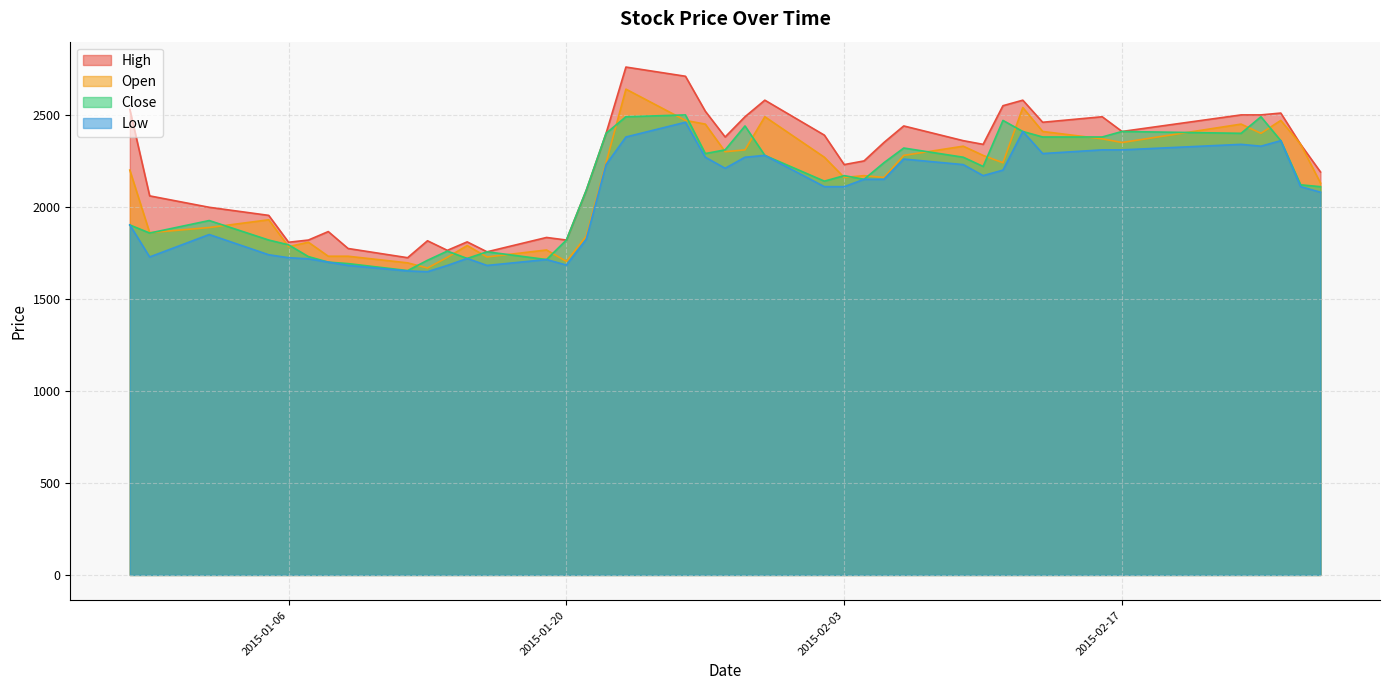

Reading left to right, transcribe all the data shown in this chart.

High: 2530	2060	1998	1954	1808	1820	1866	1774	1724	1816	1764	1810	1756	1834	1820	2090	2400	2760	2710	2520	2380	2490	2580	2390	2230	2250	2350	2440	2360	2340	2550	2580	2460	2490	2410	2500	2500	2510	2340	2190
Open: 2200	1860	1888	1930	1784	1808	1732	1732	1696	1668	1726	1790	1728	1766	1704	1840	2240	2640	2470	2450	2300	2310	2490	2270	2160	2170	2160	2280	2330	2280	2240	2540	2410	2370	2350	2450	2400	2470	2340	2130
Close: 1902	1858	1926	1820	1794	1730	1700	1692	1654	1710	1760	1720	1756	1714	1820	2090	2400	2490	2500	2290	2310	2440	2280	2140	2170	2150	2240	2320	2270	2220	2470	2410	2380	2380	2410	2400	2490	2360	2120	2110
Low: 1902	1728	1850	1740	1724	1718	1700	1682	1652	1648	1682	1720	1682	1714	1684	1824	2230	2380	2460	2270	2210	2270	2280	2110	2110	2150	2150	2260	2230	2170	2200	2410	2290	2310	2310	2340	2330	2360	2110	2080